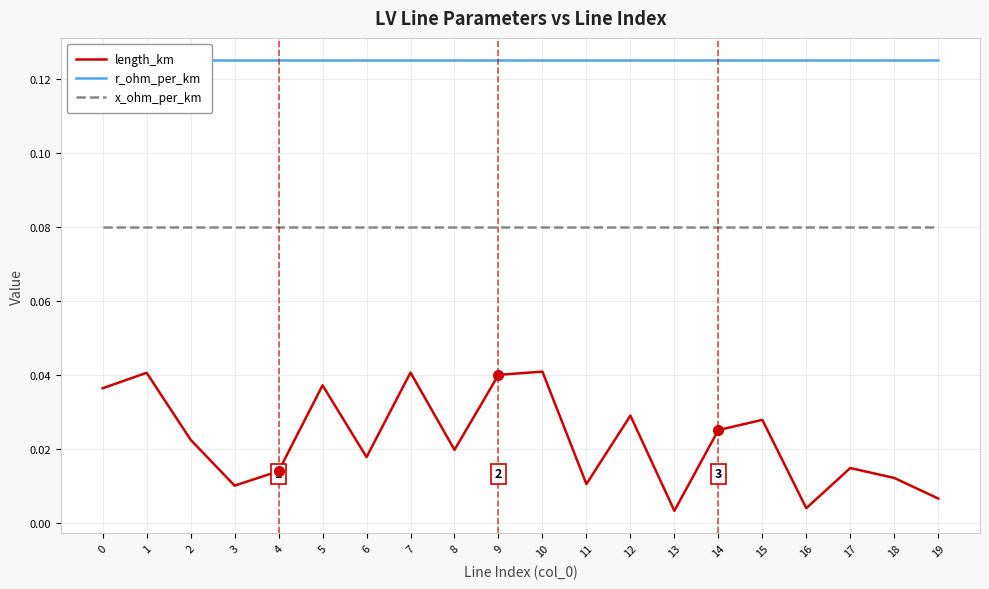

Where is the first local maximum for length_km?

1